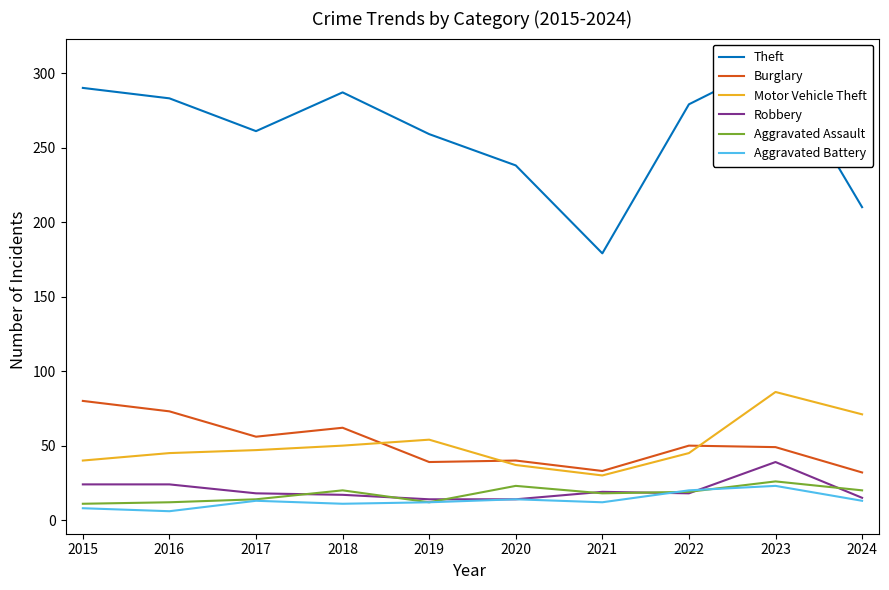

How many data points does each series have?

10